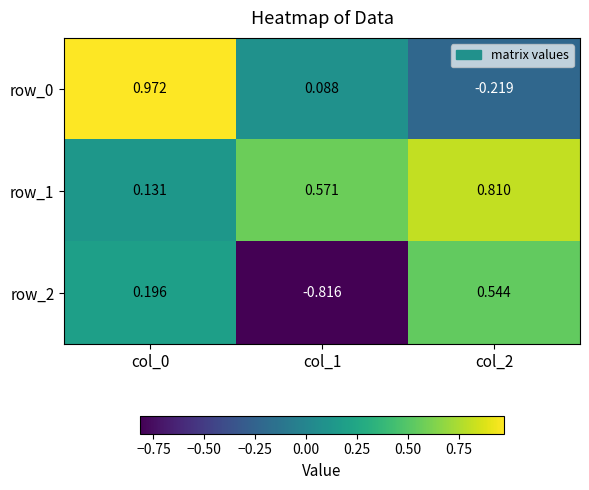

Rank the series by their maximum value, from lowest to highest.

row_2, row_1, row_0